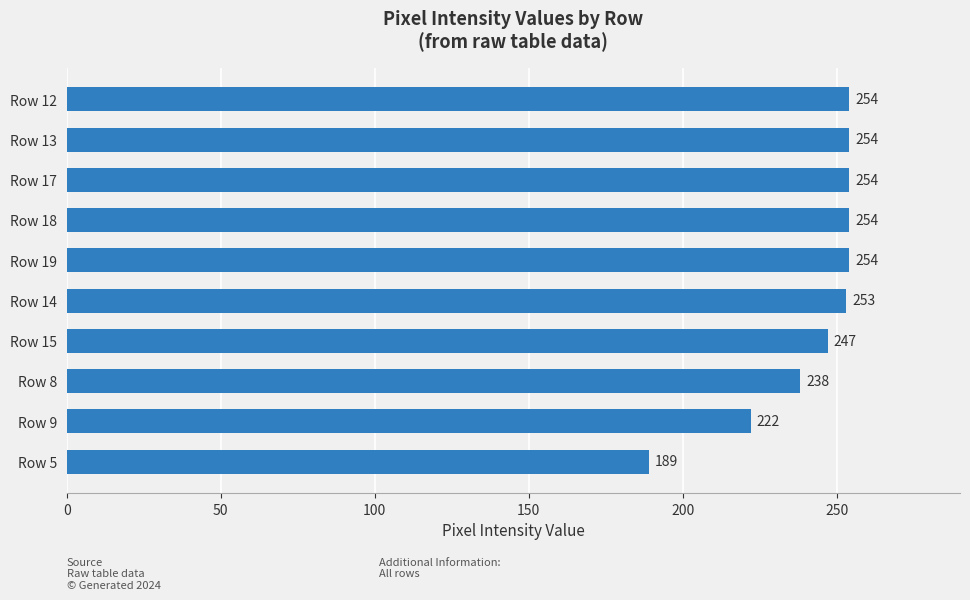

How many data points are less than 254?

5